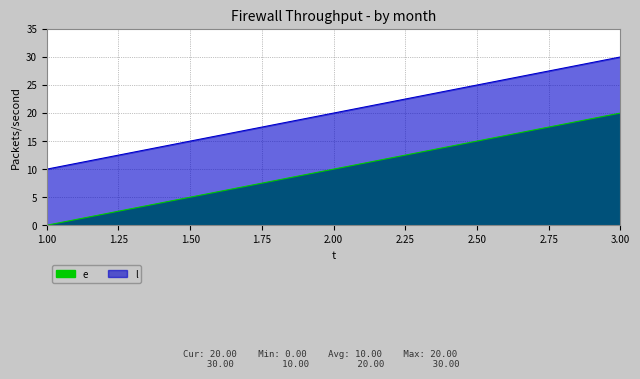

What value does the e series have at 3?

20